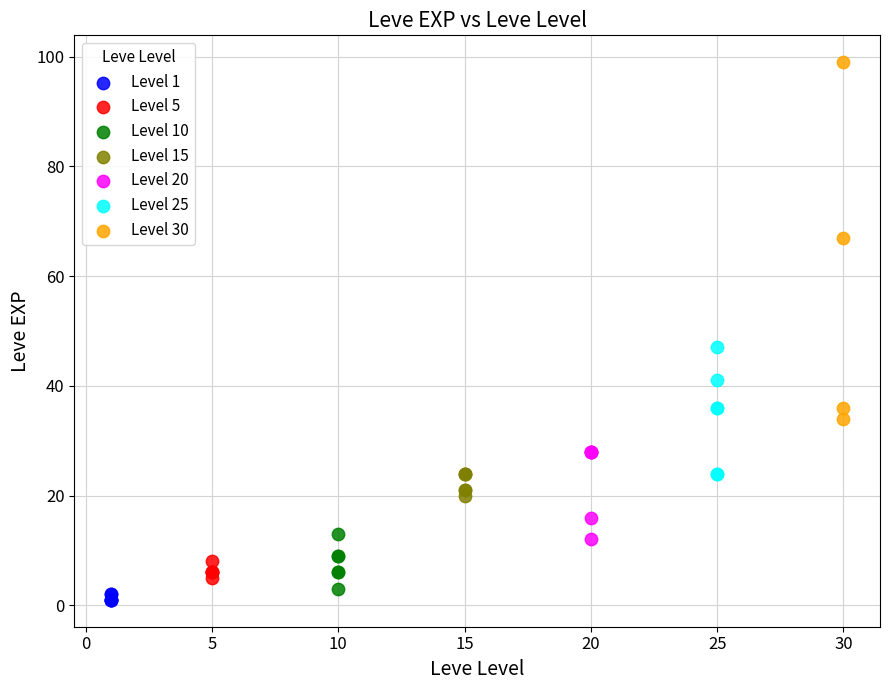

Which series has the largest Y range (max minus min)?

Level 30